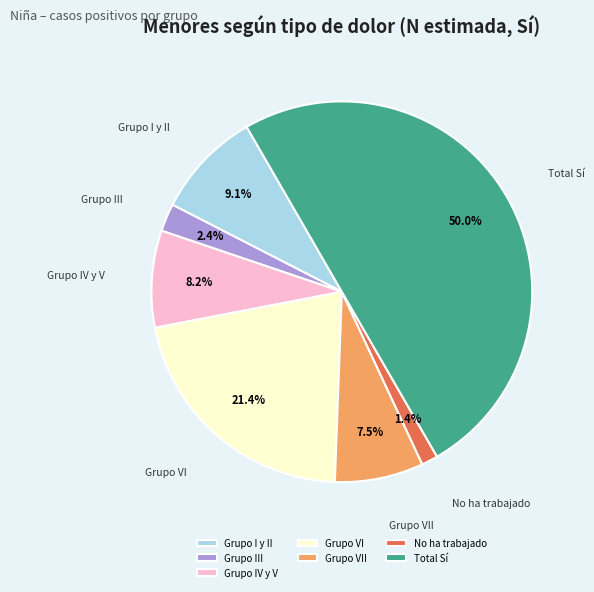

What percentage is NOT represented by Grupo IV y V?

91.8%